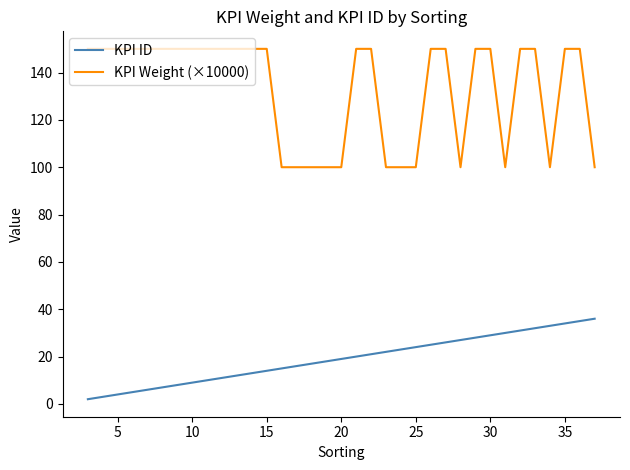

Which series has the largest total across all categories?

KPI Weight (×10000)